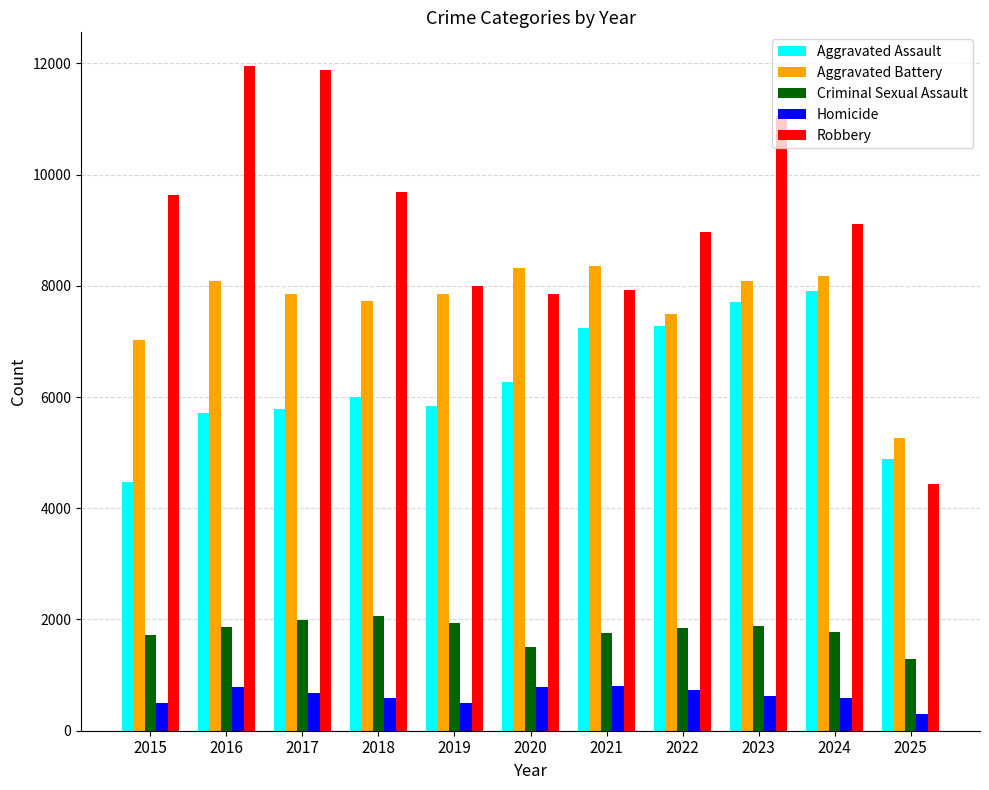

True or false: Aggravated Assault has a value of 9964 at 2017.

False